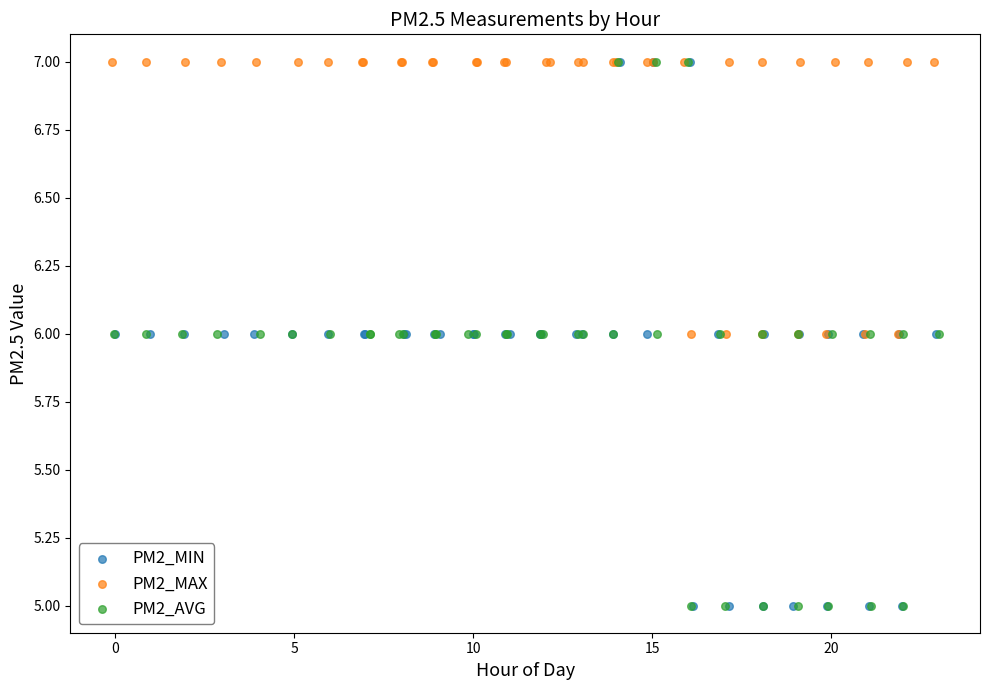

What are all the series names shown in the legend?

PM2_MIN, PM2_MAX, PM2_AVG